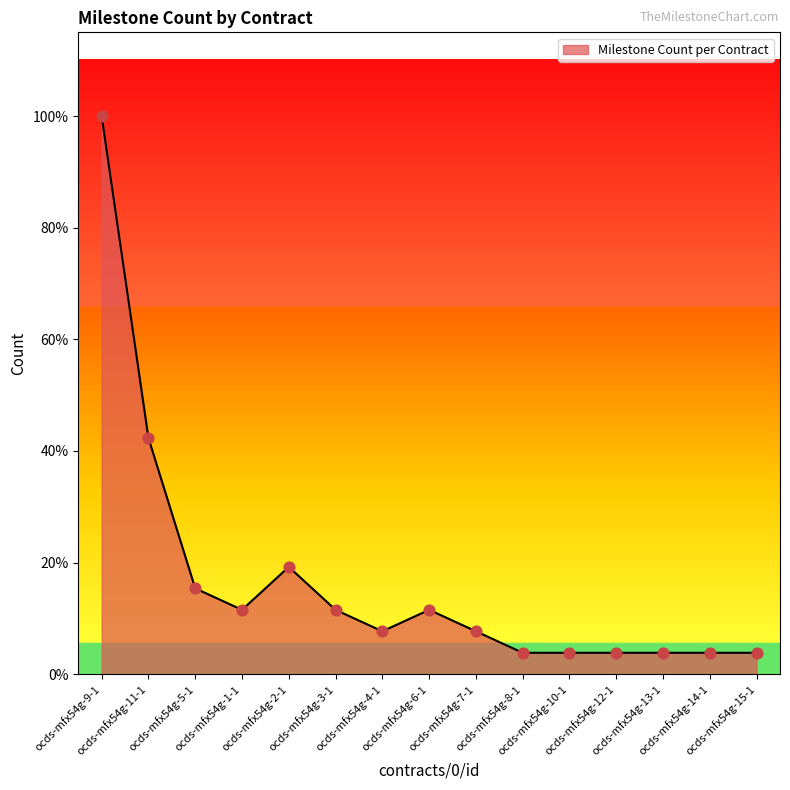

What is the ratio of the value at ocds-mfx54g-14-1 to the value at ocds-mfx54g-6-1?

0.3